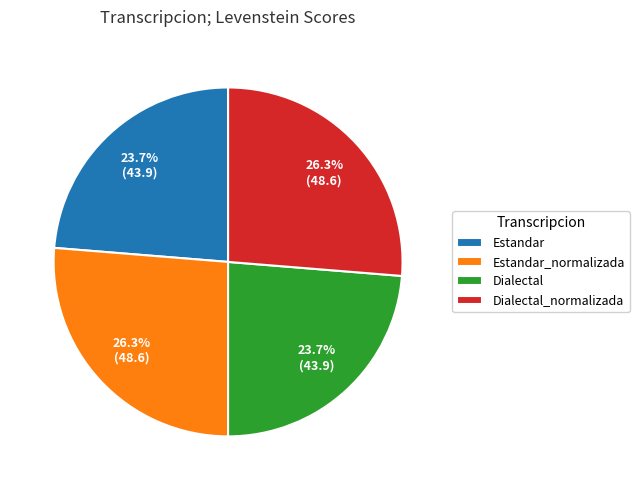

Count the number of slices in the pie.

4